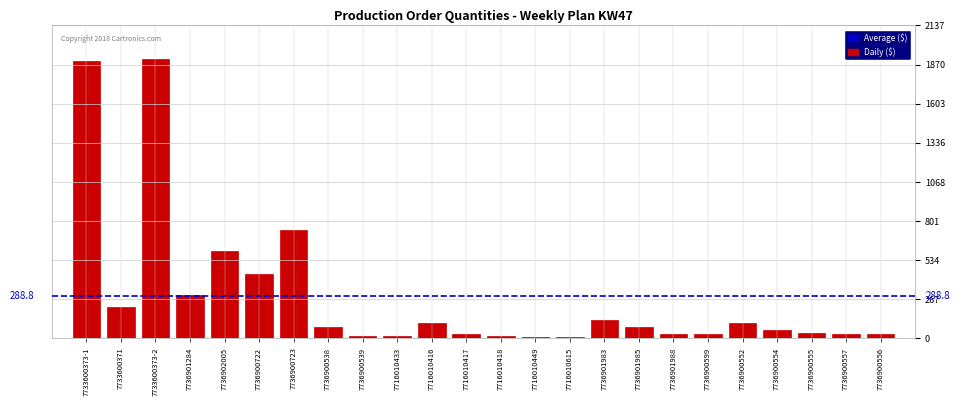

At which label is the value closest to 958?

7736900723